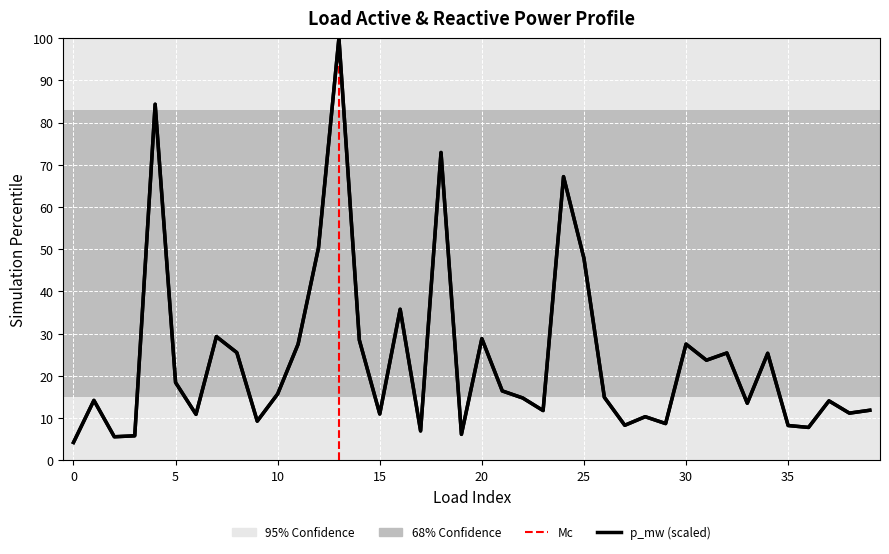

Which category has the highest value in the p_mw series?

13